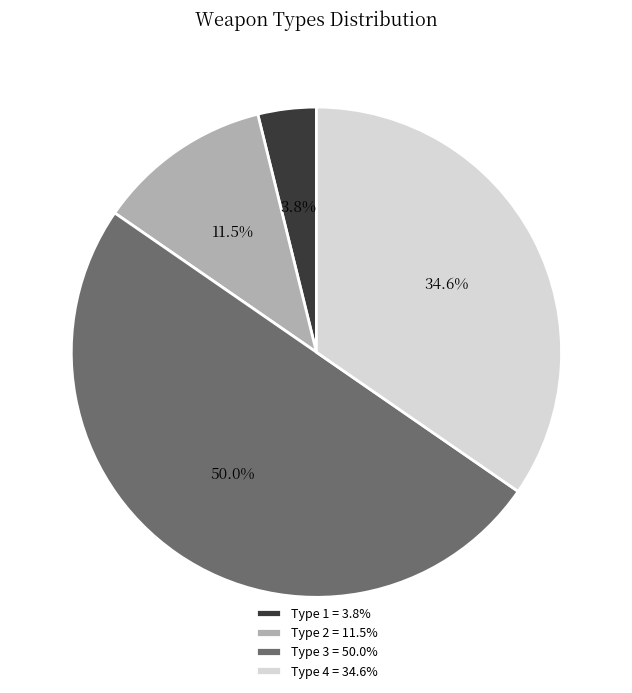

Does Type 2 = 11.5% account for over 50% of the chart?

No